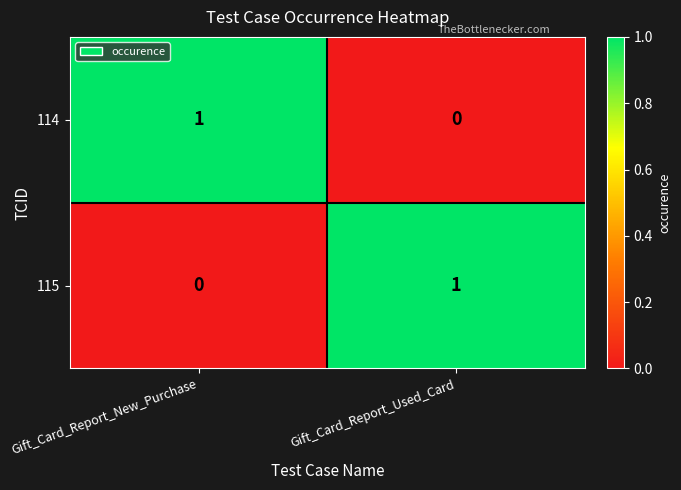

Rank the series at Gift_Card_Report_New_Purchase from lowest to highest value.

115, 114